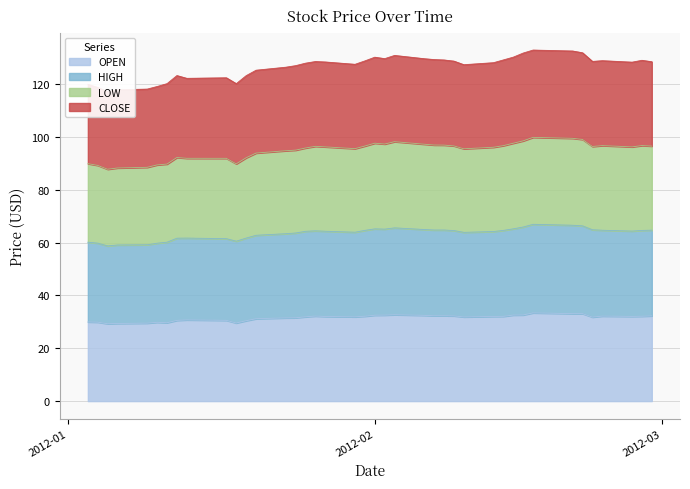

Read the CLOSE value at 2012-01-18.

120.1